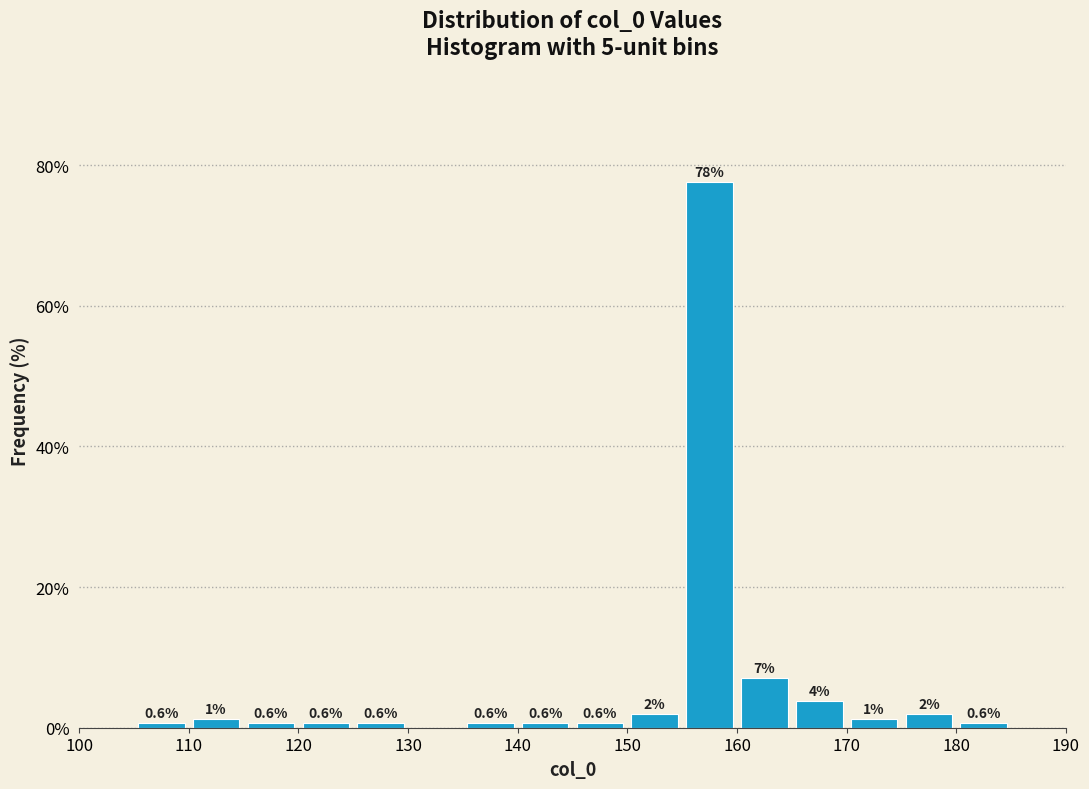

Which range on the x-axis has the tallest bar?

155 to 160